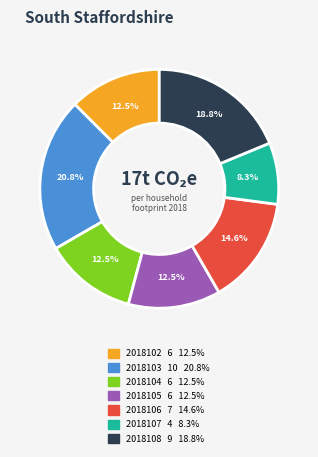

What is the smallest slice in the pie chart?

2018107